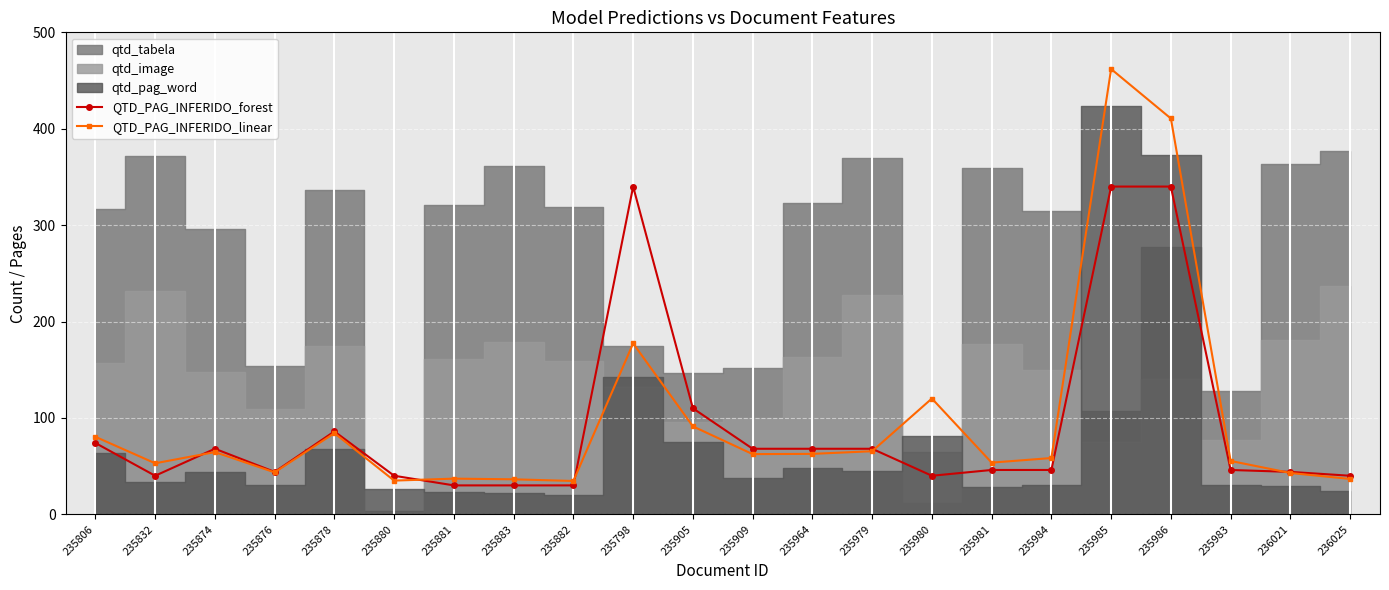

How many data points in QTD_PAG_INFERIDO_forest are above 46?

10